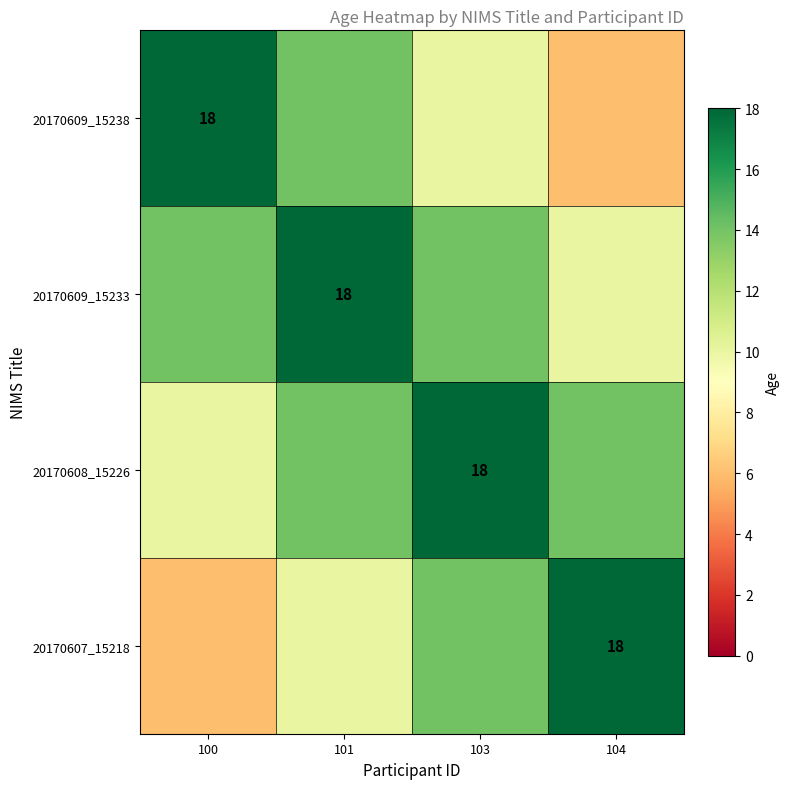

True or false: 20170608_15226 has a value of 12 at 103.

False